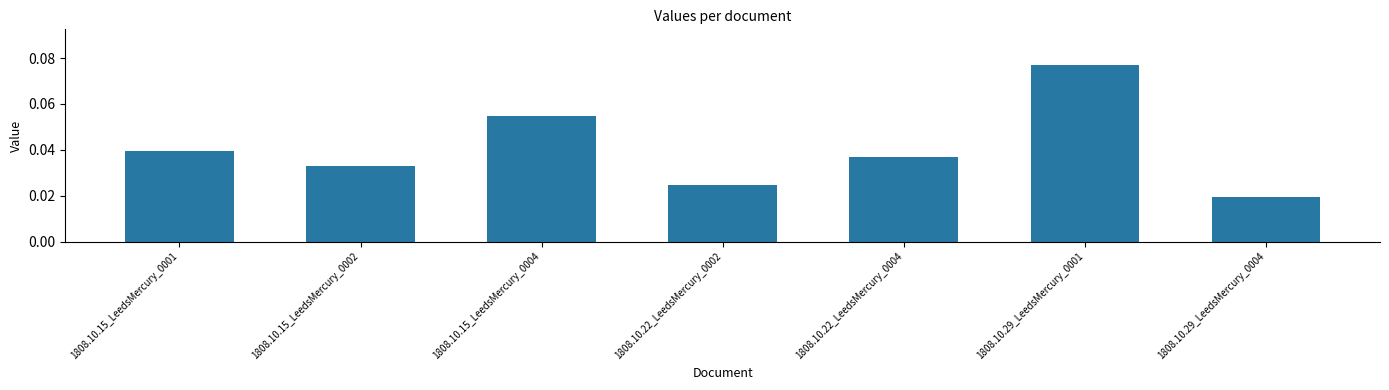

Which has a higher value, 1808.10.15_LeedsMercury_0002 or 1808.10.15_LeedsMercury_0001?

1808.10.15_LeedsMercury_0001